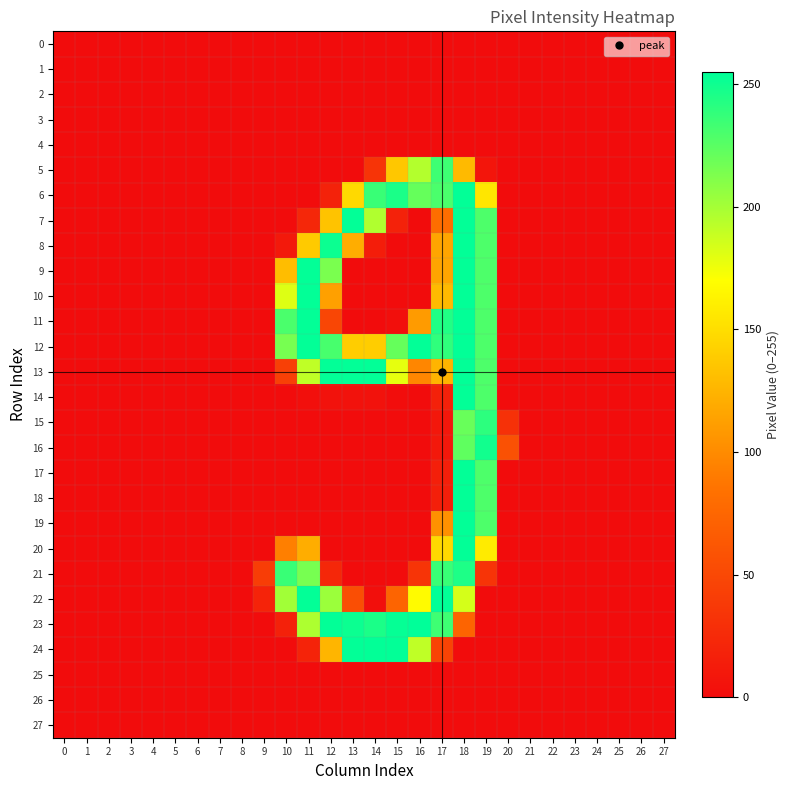

At 17, list the series in order from smallest to largest.

0, 1, 2, 3, 4, 25, 26, 27, 15, 16, 17, 18, 14, 24, 7, 19, 8, 9, 13, 10, 20, 6, 5, 23, 21, 12, 11, 22